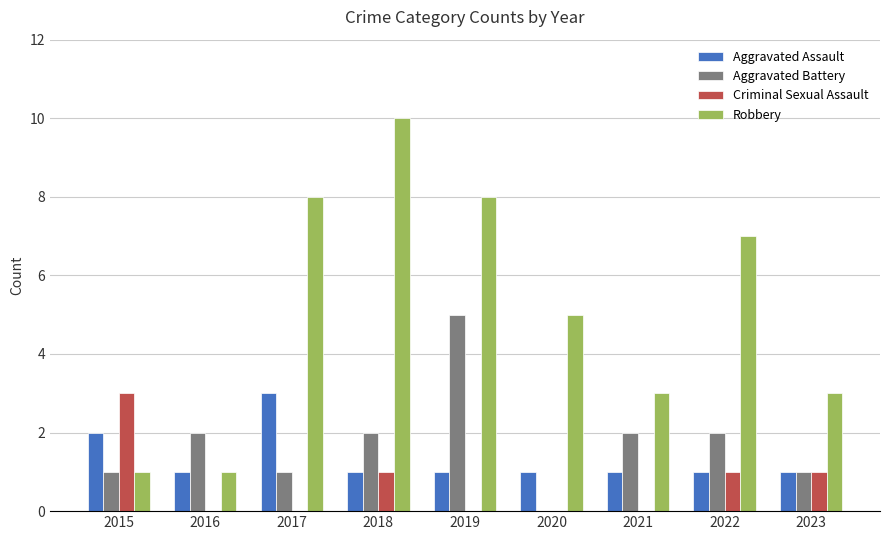

Reading left to right, list all the values displayed in this chart.

Aggravated Assault: 2	1	3	1	1	1	1	1	1
Aggravated Battery: 1	2	1	2	5	0	2	2	1
Criminal Sexual Assault: 3	0	0	1	0	0	0	1	1
Robbery: 1	1	8	10	8	5	3	7	3